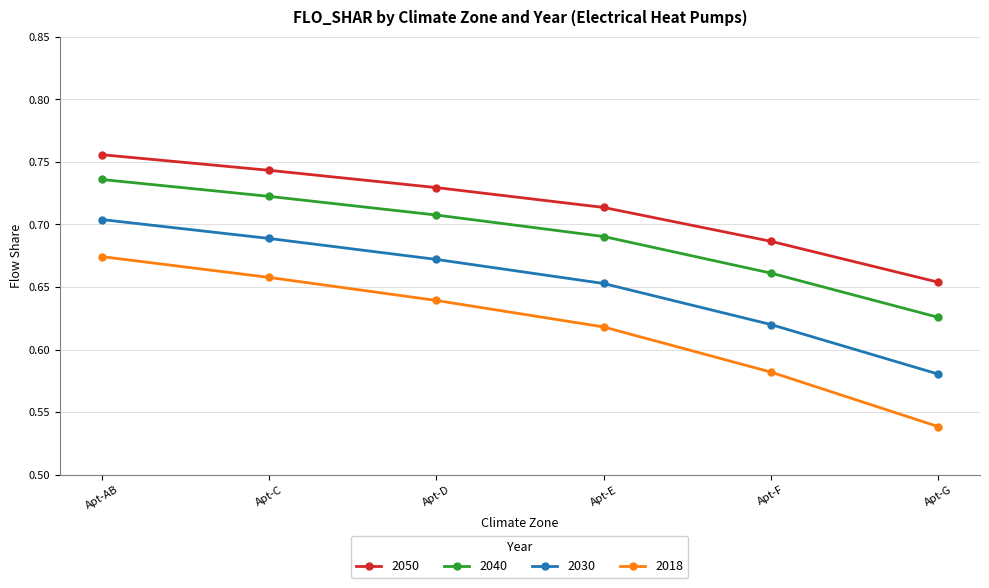

At which category does the chart reach its peak across all series?

Apt-AB